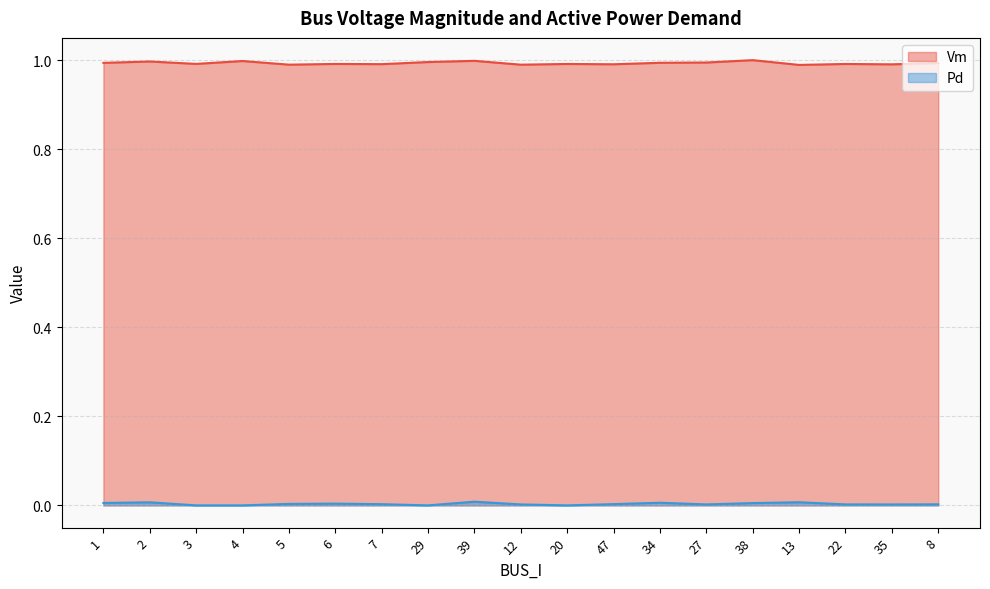

At which category does the chart reach its peak across all series?

38